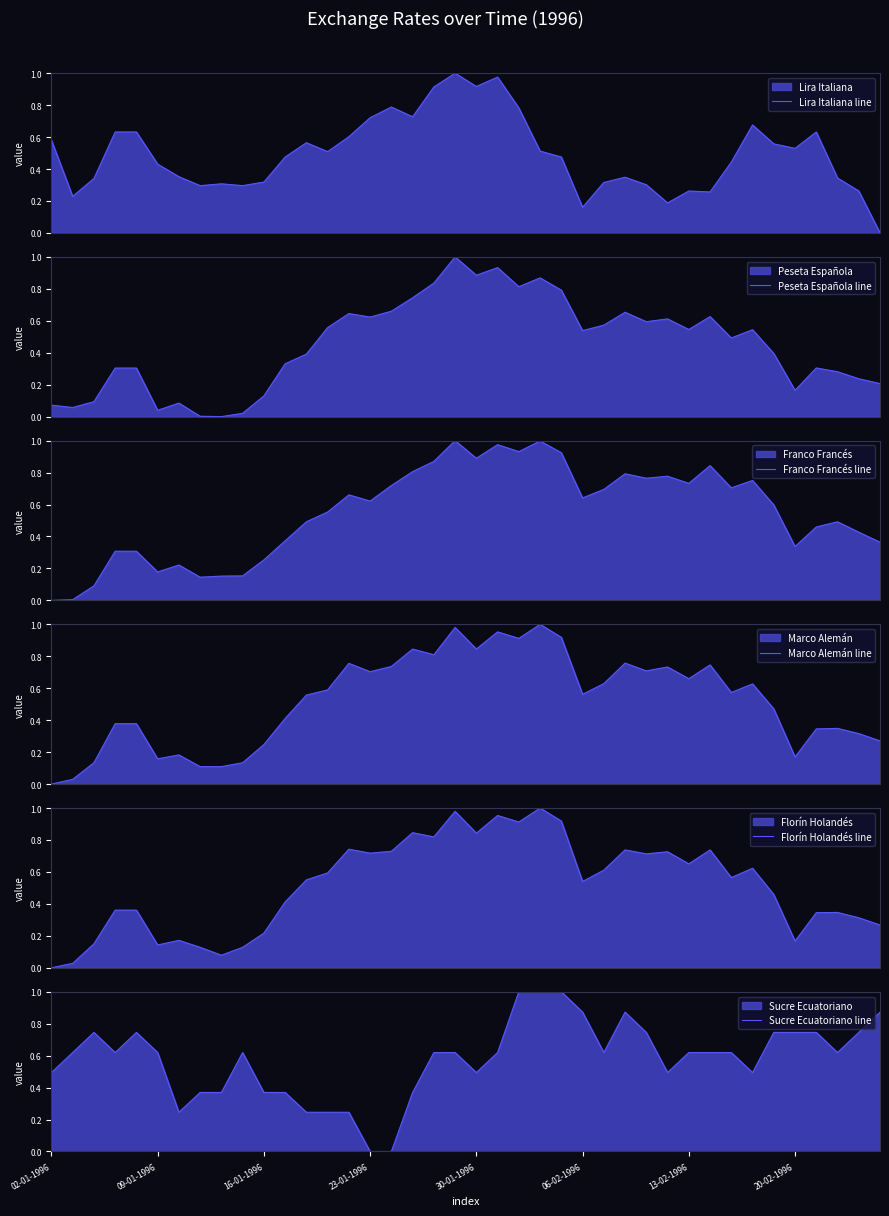

Is the value of Peseta Española line at 15 greater than the value of Franco Francés line at 13?

Yes